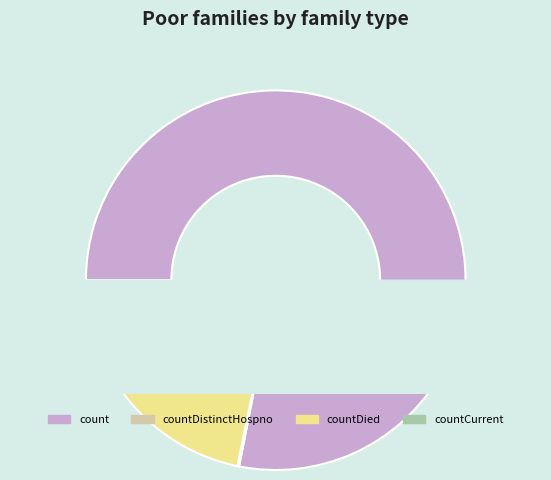

Combined, what portion of the pie is countDied and count?

99.6%